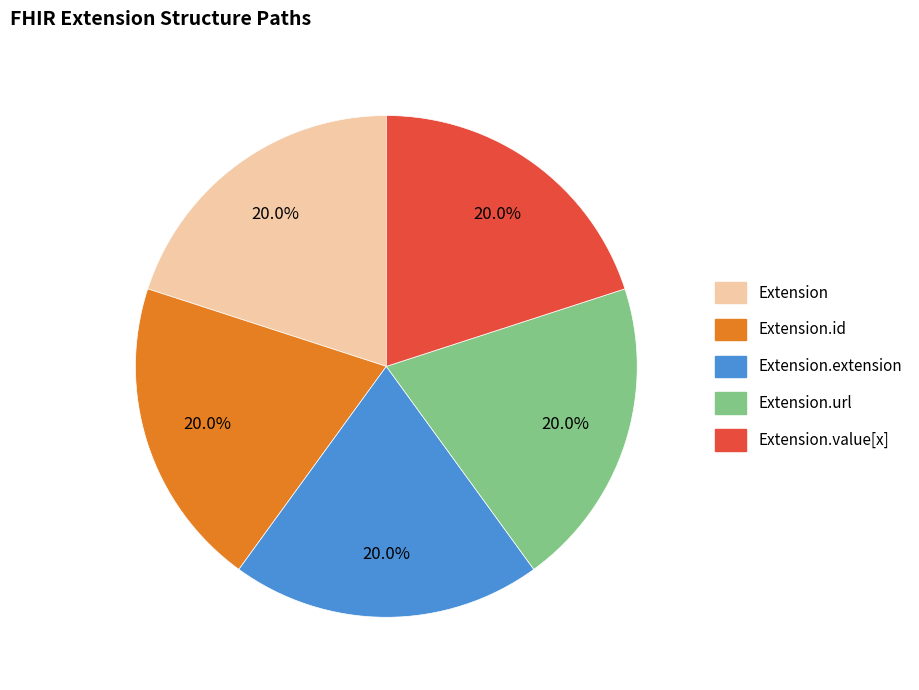

Is there a majority slice in this chart?

No